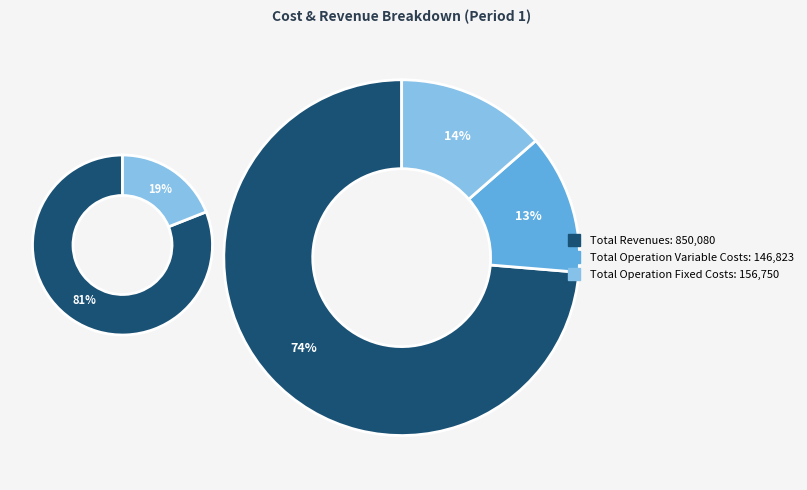

Does any single category account for the majority?

Yes